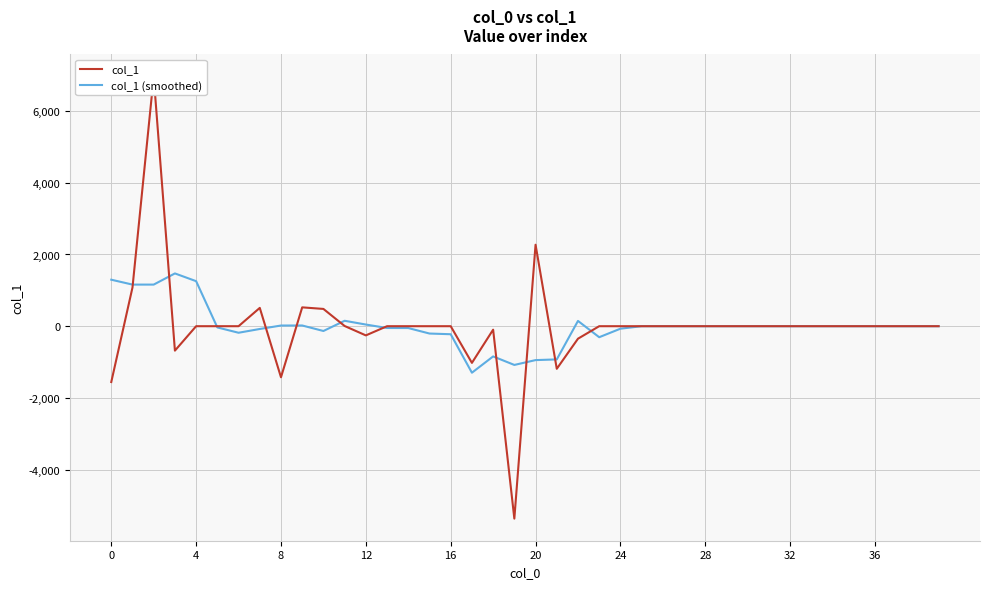

True or false: col_1 and col_1 (smoothed) cross at least once.

True